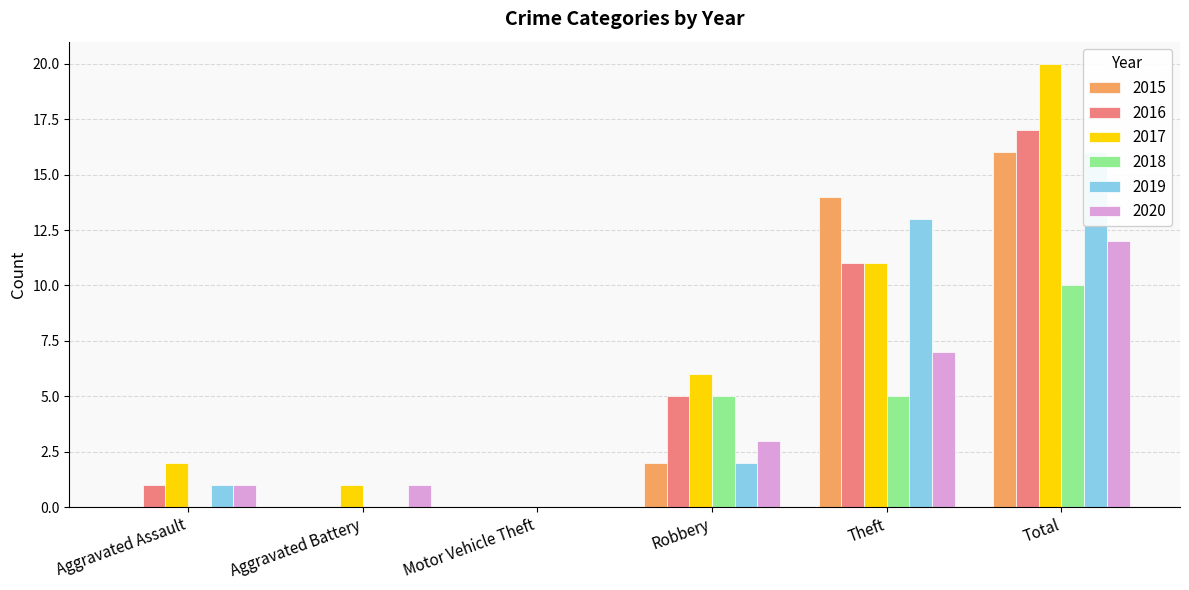

What position from the left is Aggravated Battery?

2